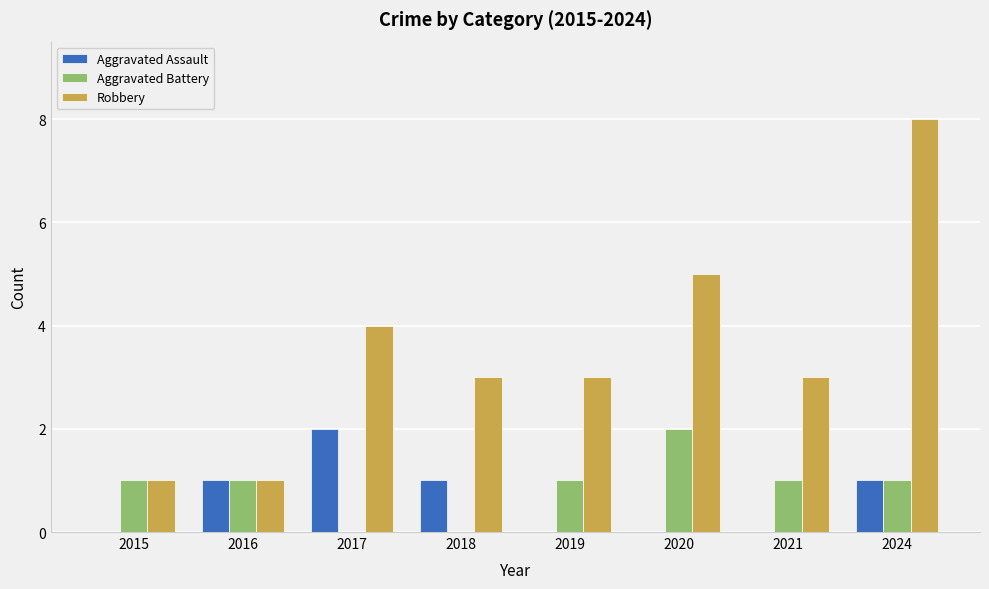

Which series changed the most between 2016 and 2019?

Robbery